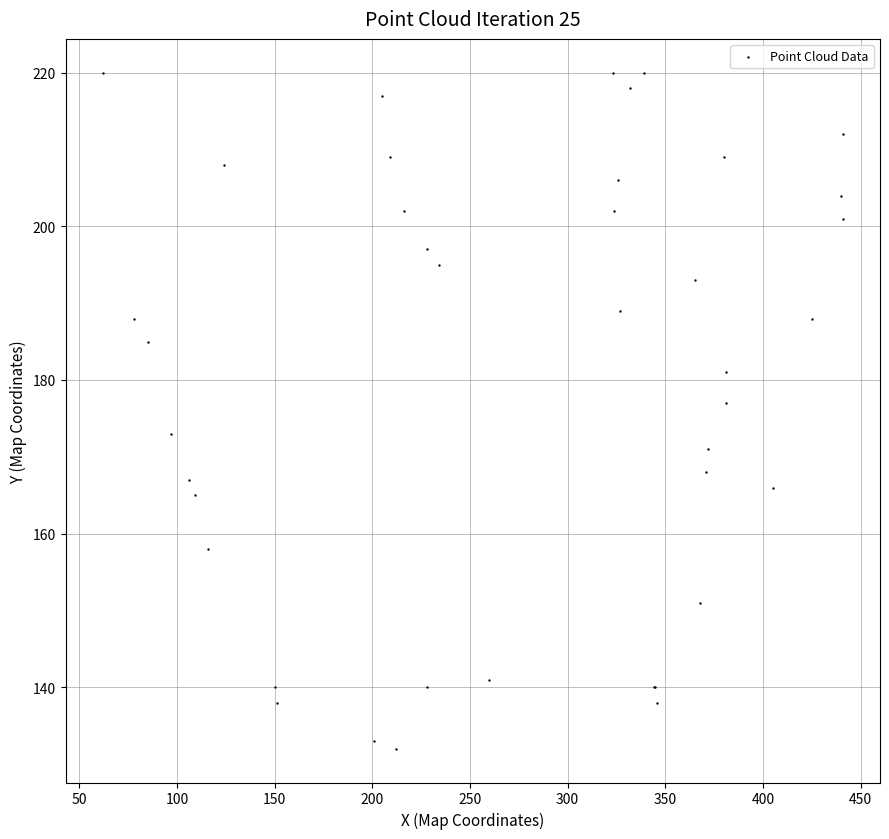

What Y value in the scatter plot is closest to 176?

177